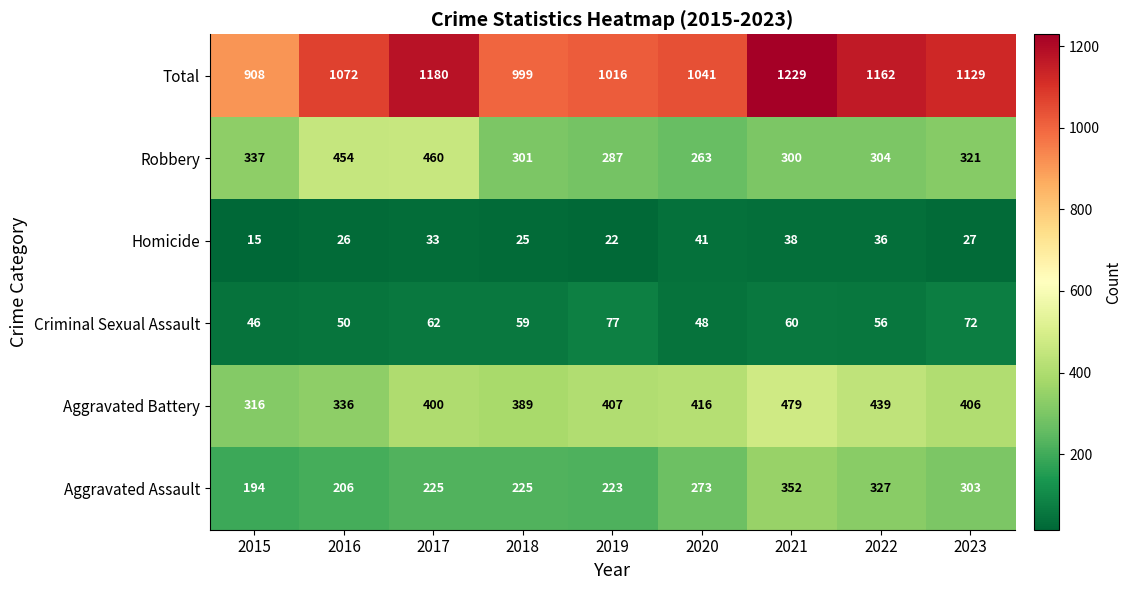

At which label does Aggravated Assault reach its peak?

2021